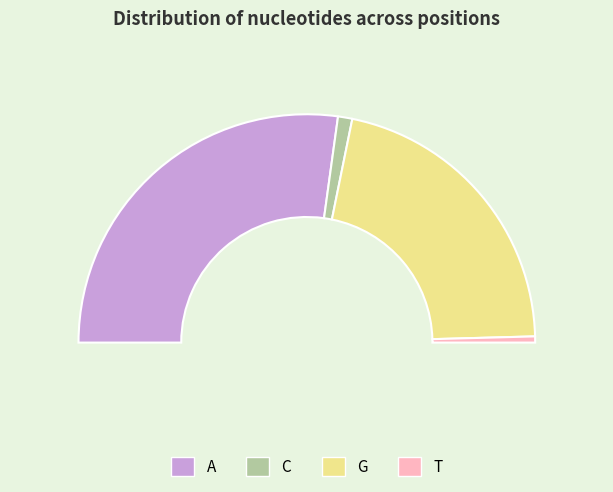

How many segments does this pie chart have?

4